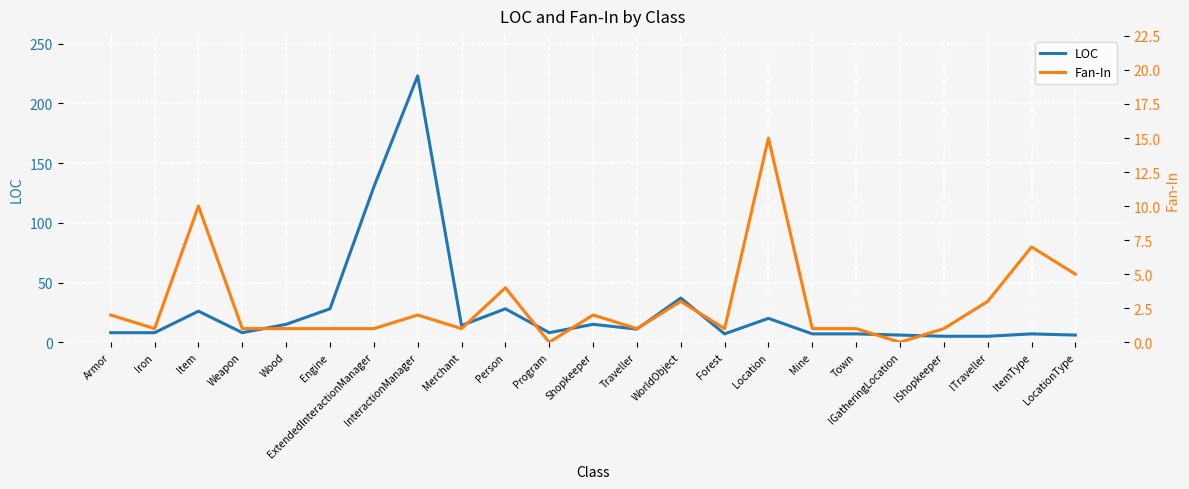

How many distinct data groups are displayed?

2